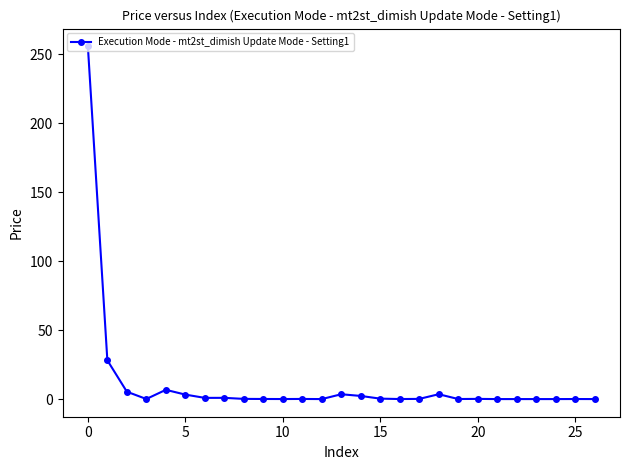

What is the maximum value shown in the chart?

255.8